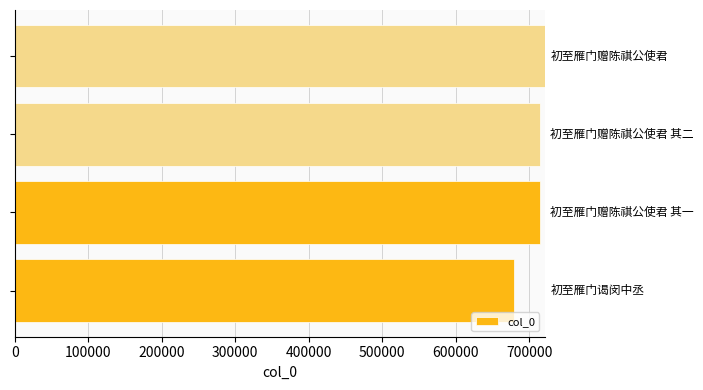

What is the average value?

707262